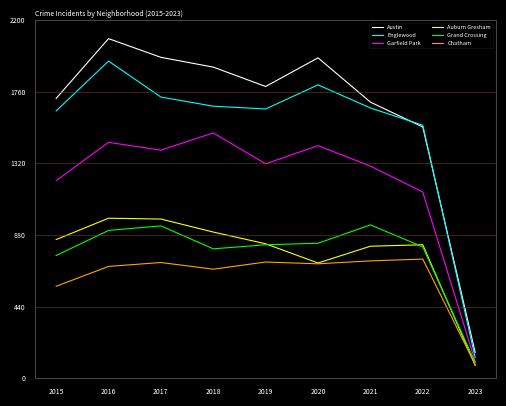

Where is Chatham nearest to the value 408?

2015